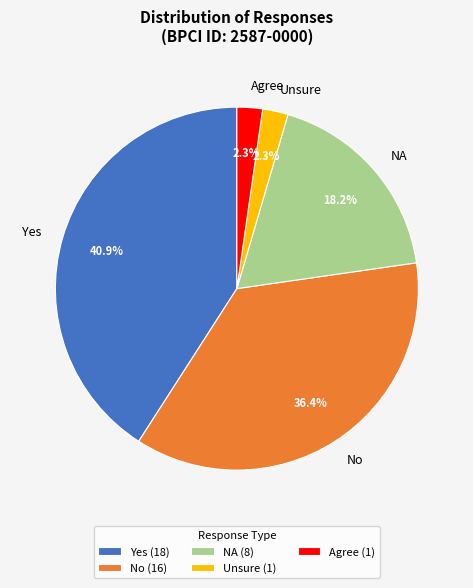

Is it true that Agree is 2% of the pie?

True